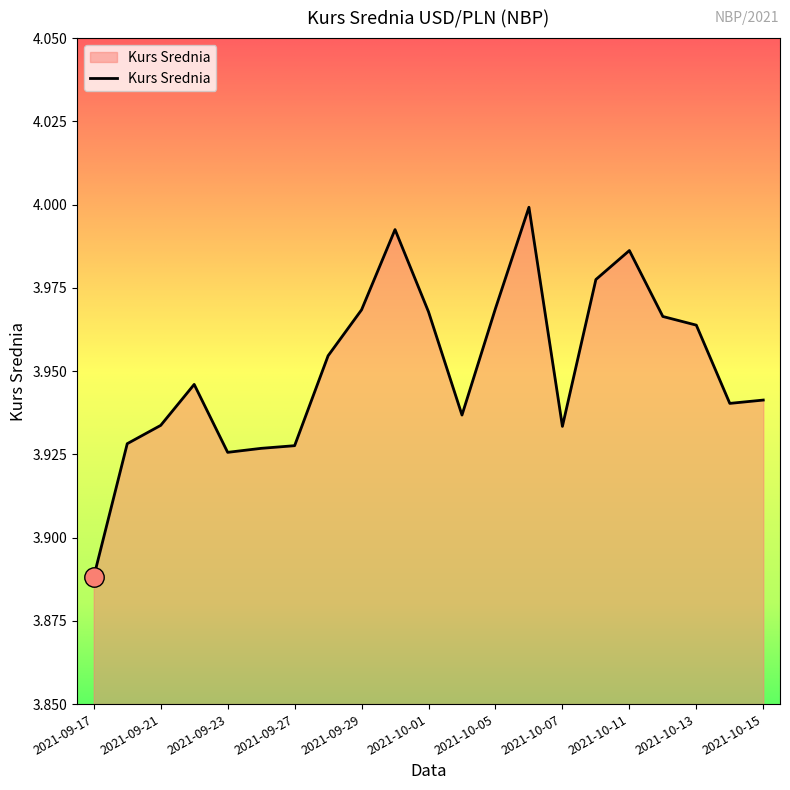

At which category does the data reach its first local valley?

2021-09-23